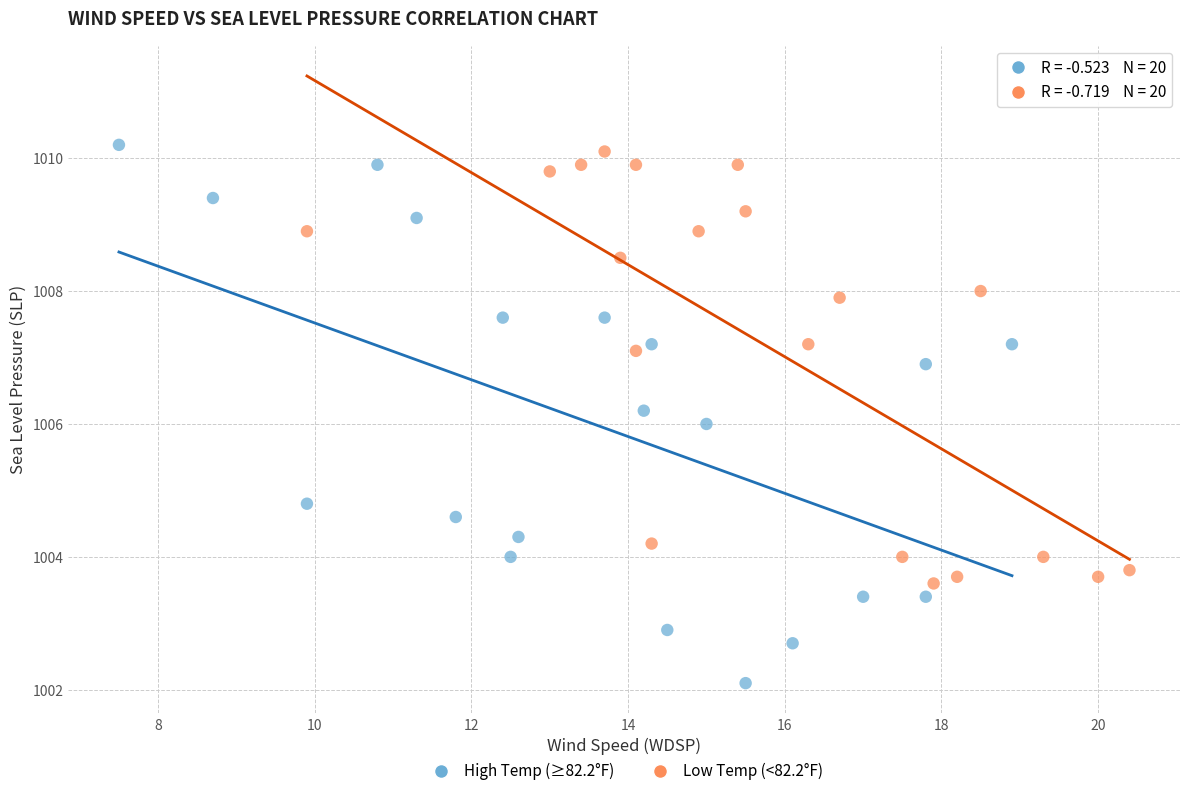

Which series has the widest spread of Y values?

High Temp (≥82.2°F)